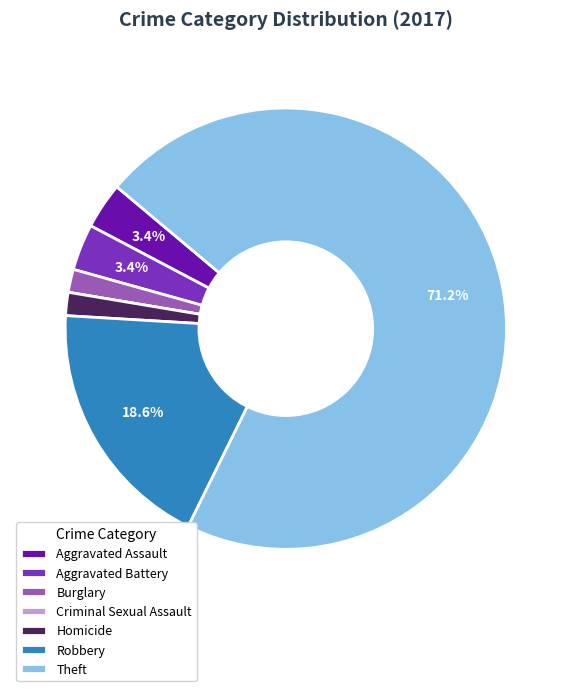

What portion of the pie excludes Aggravated Assault?

96.6%